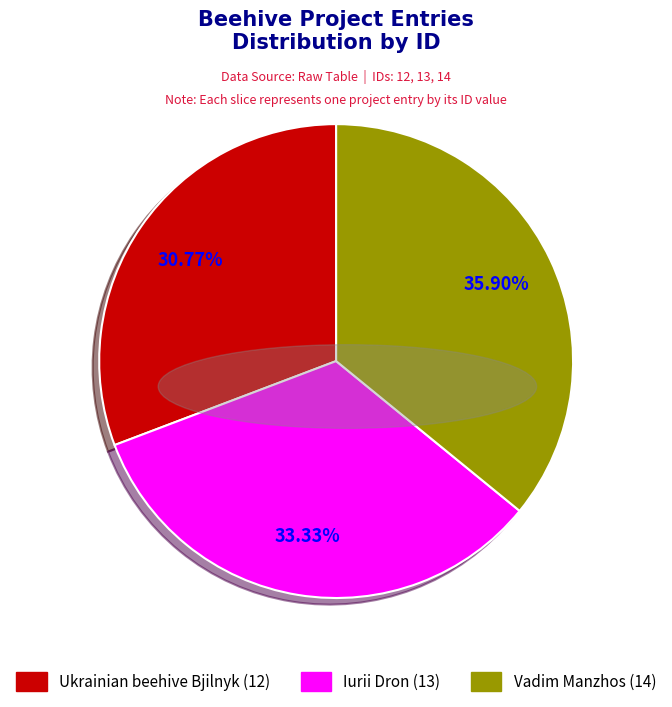

Is it true that Ukrainian beehive Bjilnyk is 41% of the pie?

False